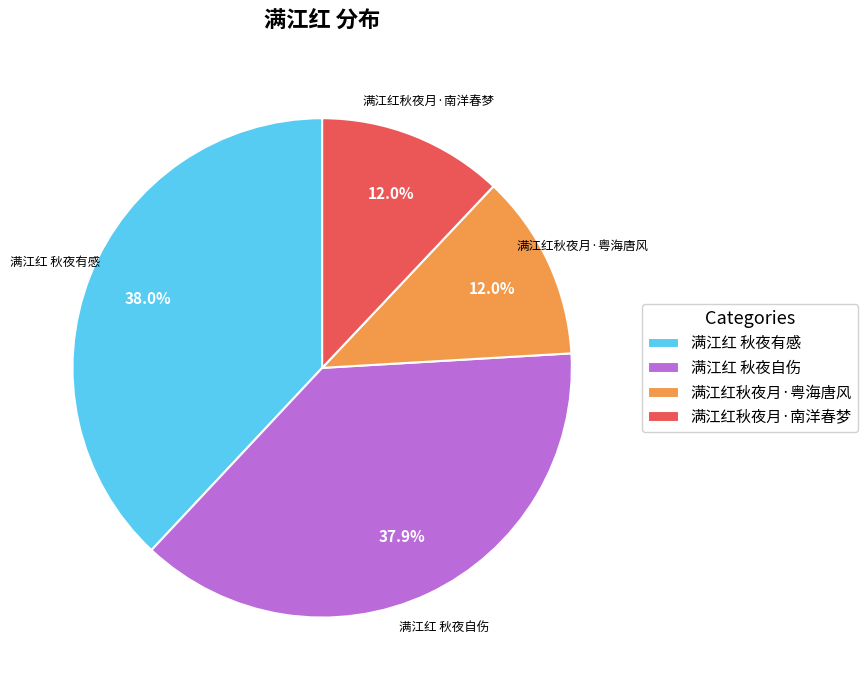

How much of the chart is everything except 满江红秋夜月·粤海唐风?

88.0%